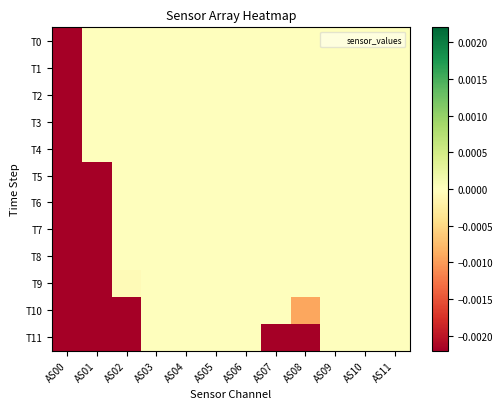

Rank the series by their maximum value, from lowest to highest.

T0, T1, T2, T3, T4, T5, T6, T7, T8, T9, T10, T11